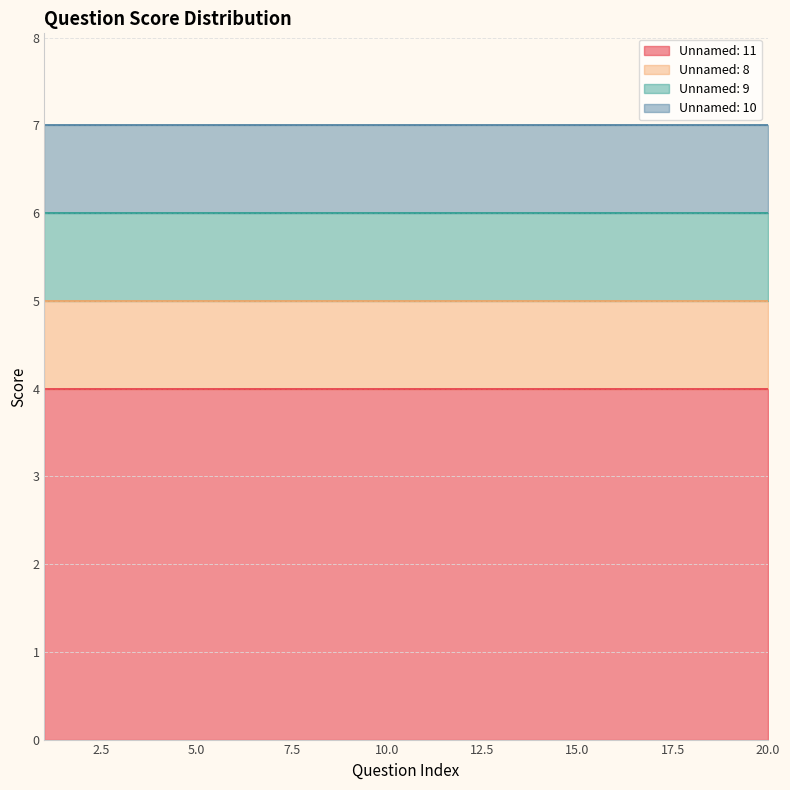

True or false: Unnamed: 8 and Unnamed: 9 intersect in this chart.

False